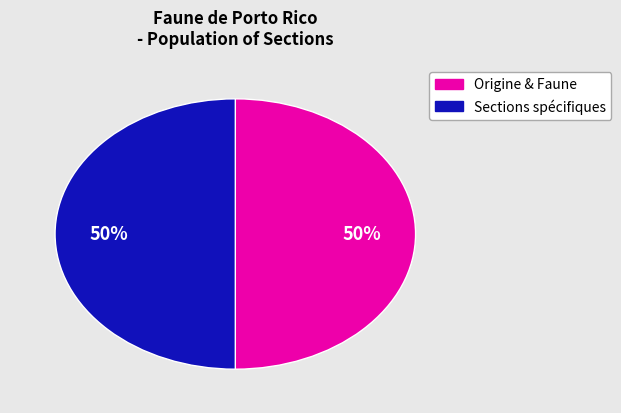

To the nearest percent, what is the average slice percentage?

50%